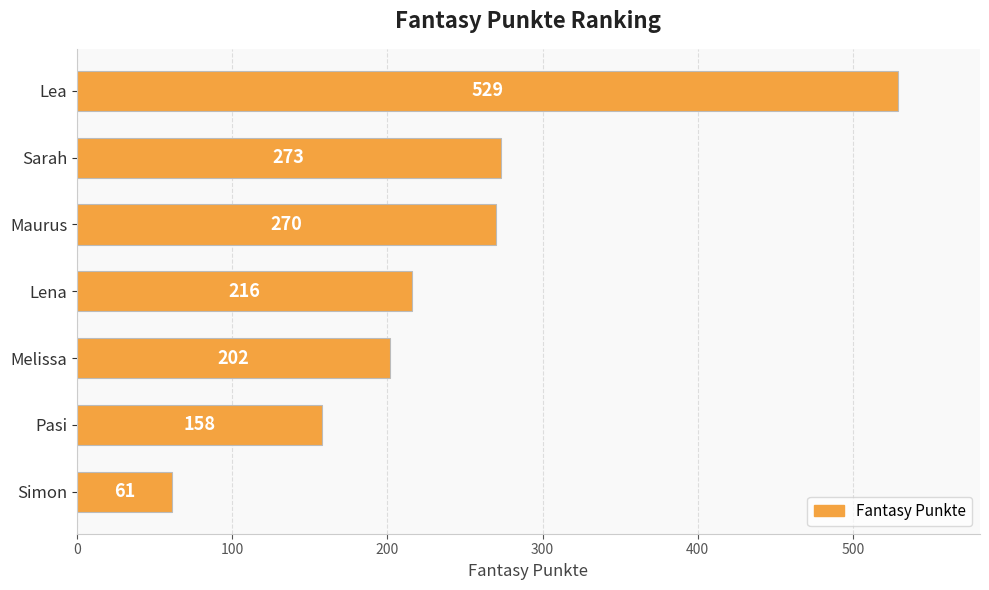

Count the number of categories in the chart.

7